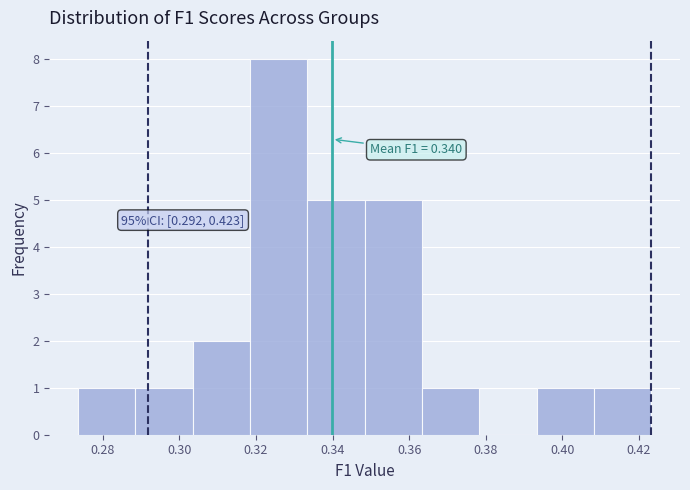

Over which range of the x-axis is the bar tallest?

0.318 to 0.334